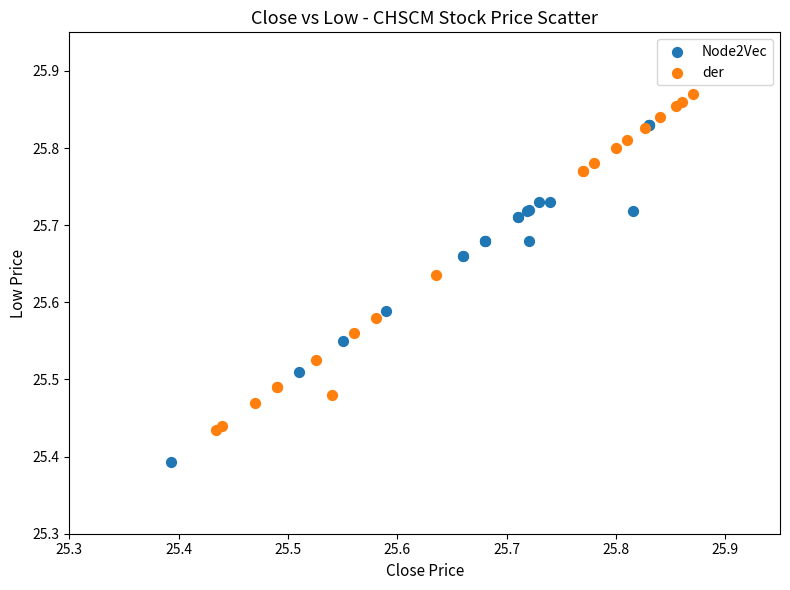

Which series contains the lowest Y value?

Node2Vec